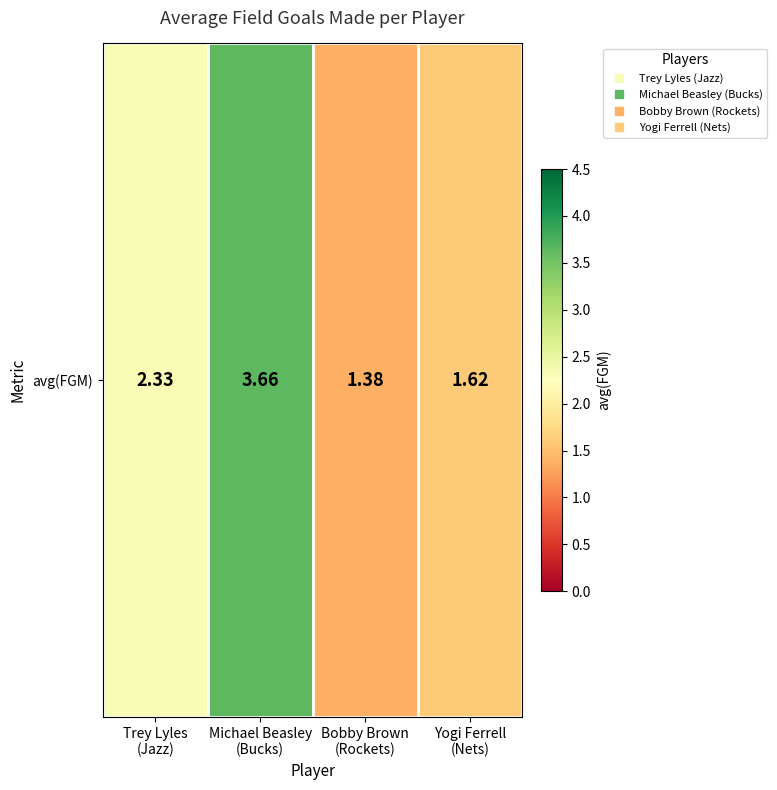

What is the smallest value displayed?

1.4